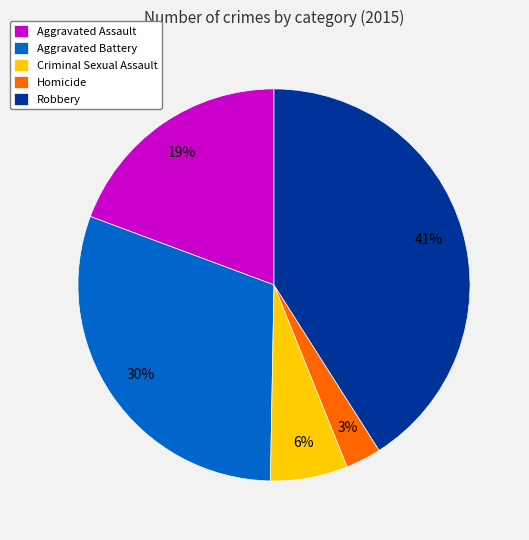

True or false: Aggravated Assault accounts for 10% of the total.

False